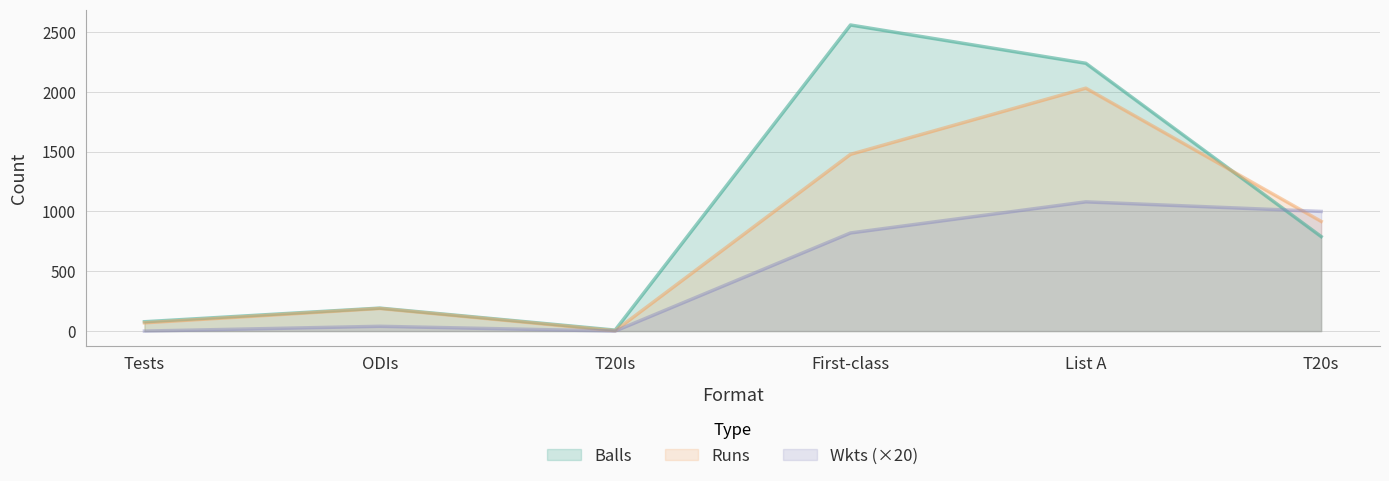

The Balls series shows 92 at ODIs. True or false?

False